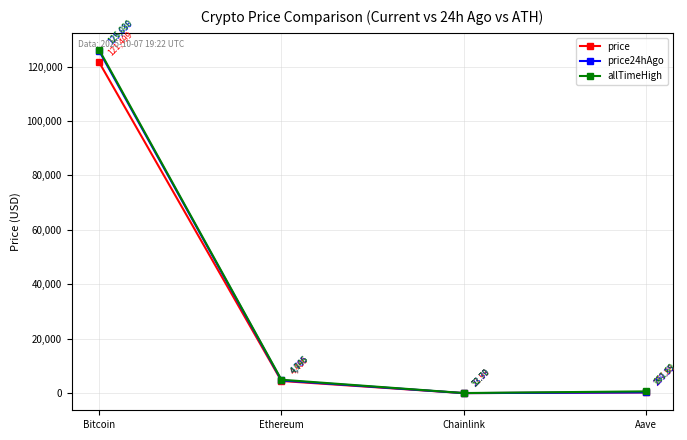

True or false: price has a value of 277.9 at Aave.

True